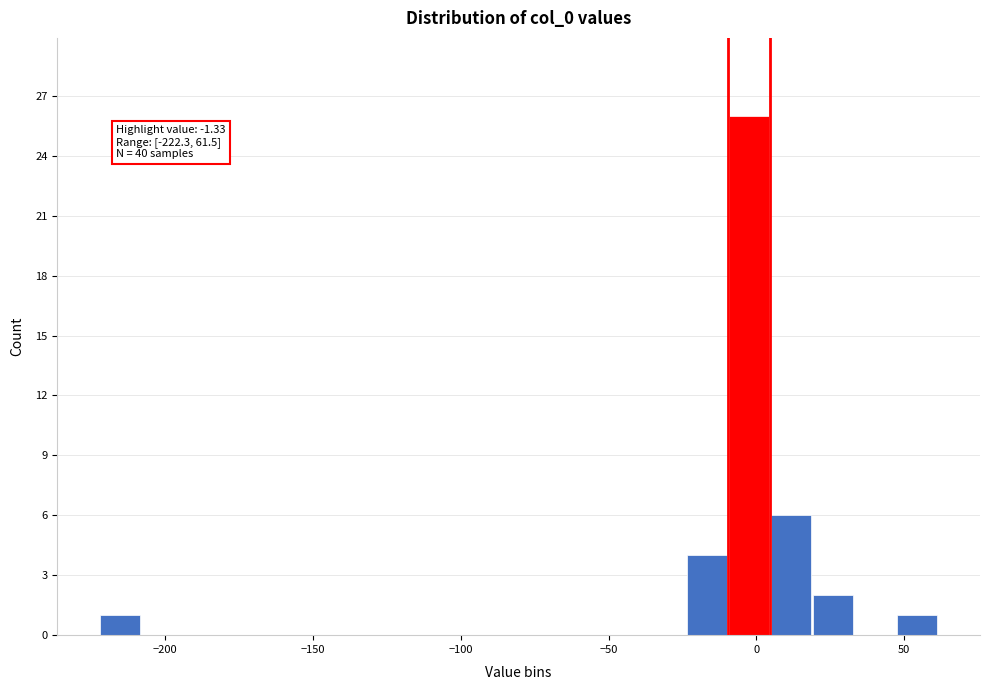

Around what value on the x-axis is the tallest bar? Give the approximate position of its centre, as read against the axis.

0